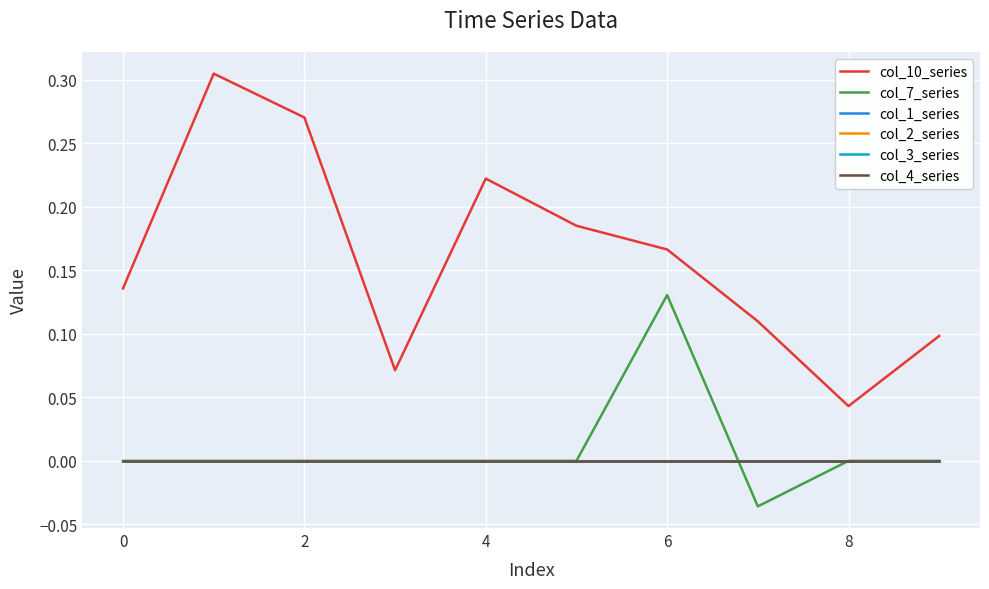

Does the chart display data point markers on the line(s)?

No